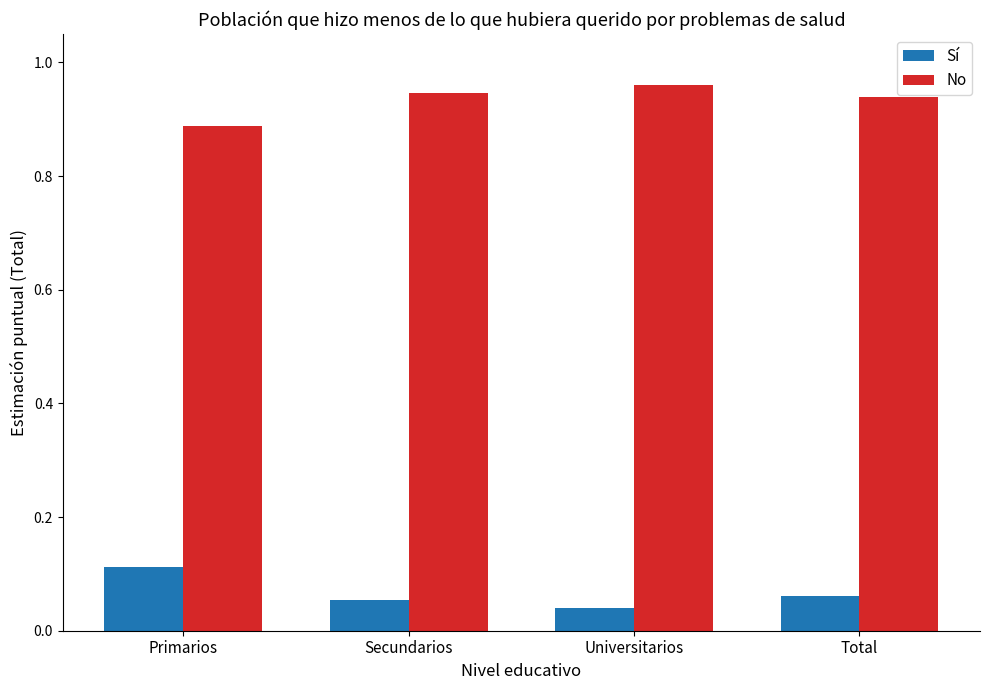

Which series has the largest total across all categories?

No